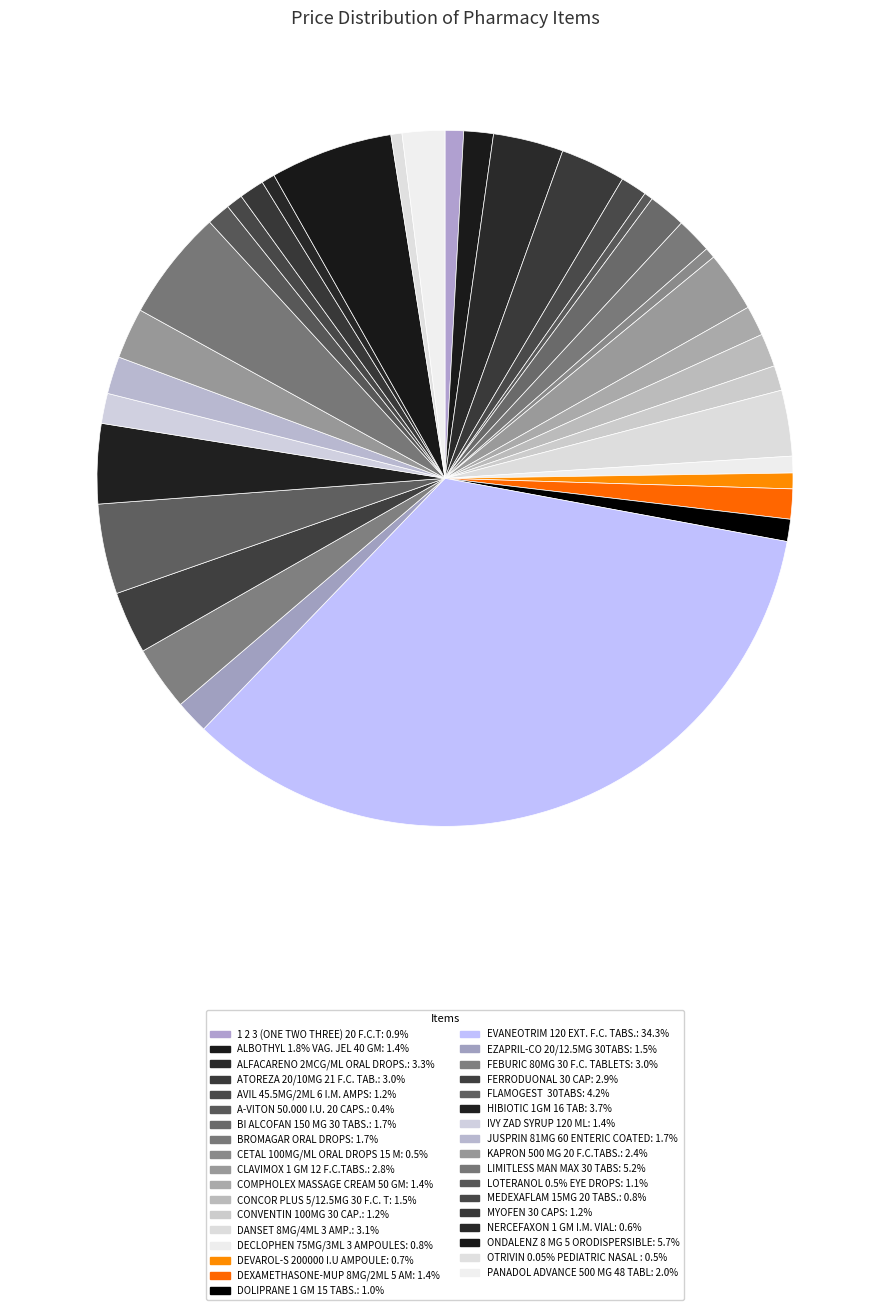

Count the number of slices in the pie.

35